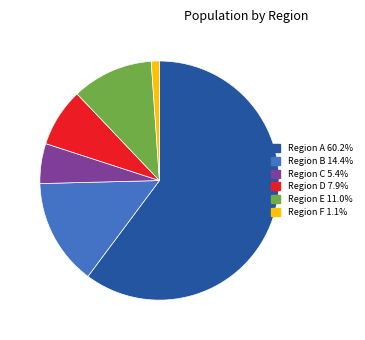

What is the ratio of the value at Region B 14.4% to the value at Region D 7.9%?

1.8